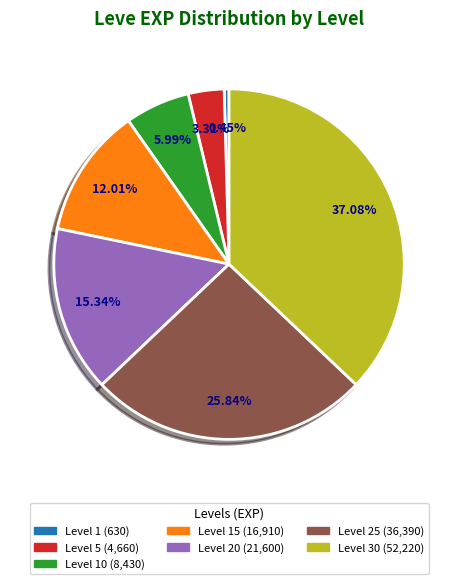

Does any single category account for the majority?

No